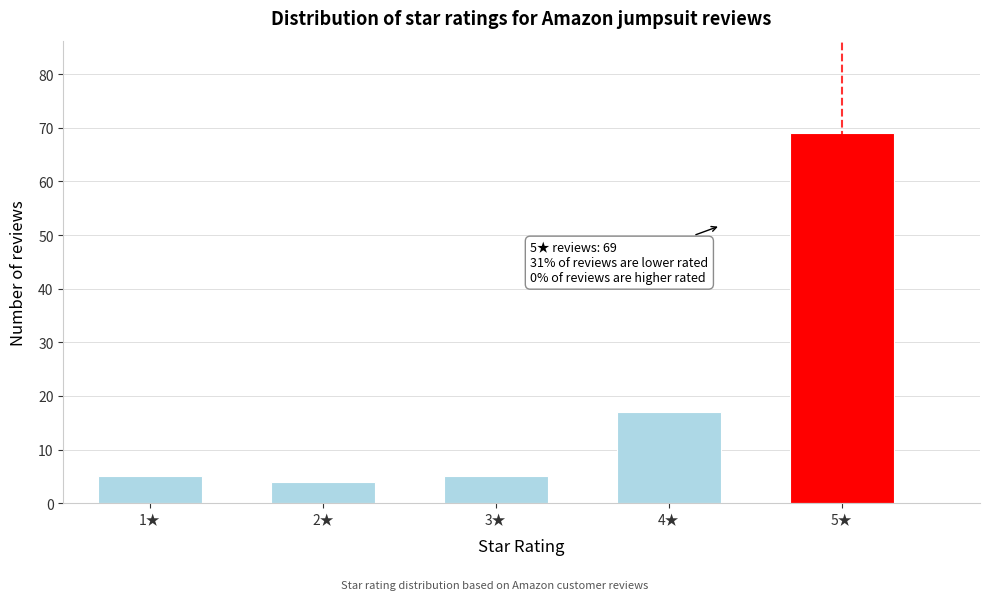

Reading left to right, extract all data points from this chart.

5	4	5	17	69